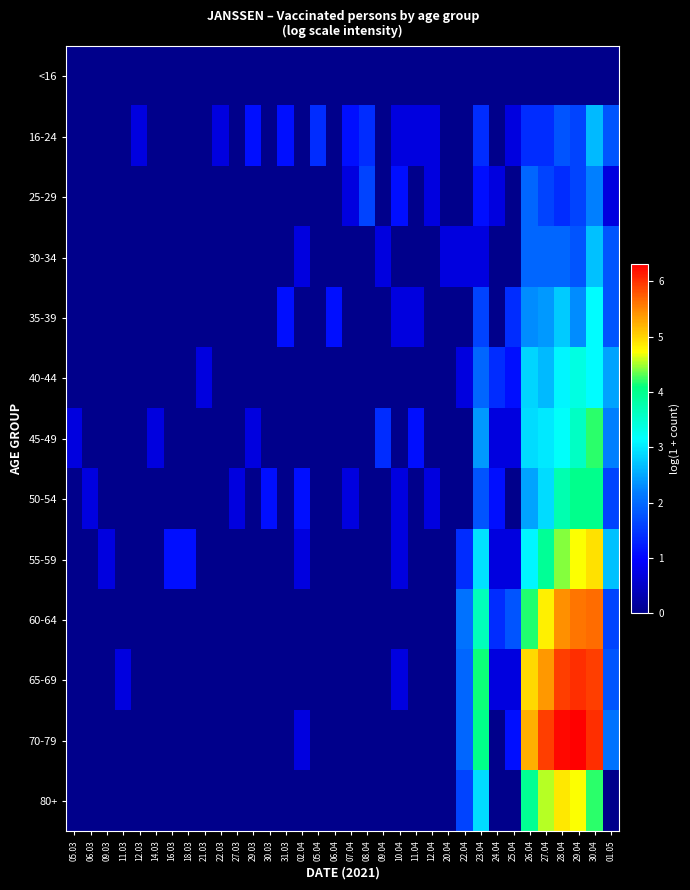

What is the difference between the highest and lowest values at 30.03?

1.1